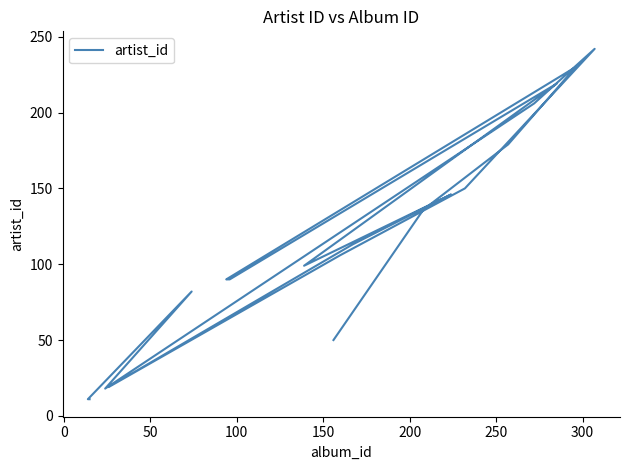

What is the maximum value shown in the chart?

242